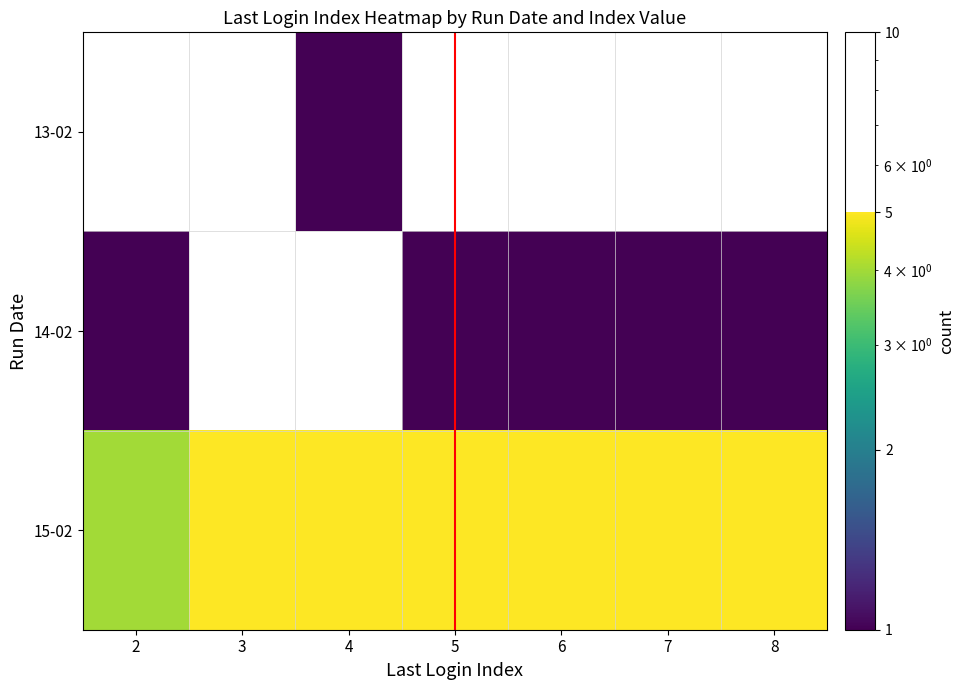

True or false: 14-02 has a value of 1.0 at 5.

True